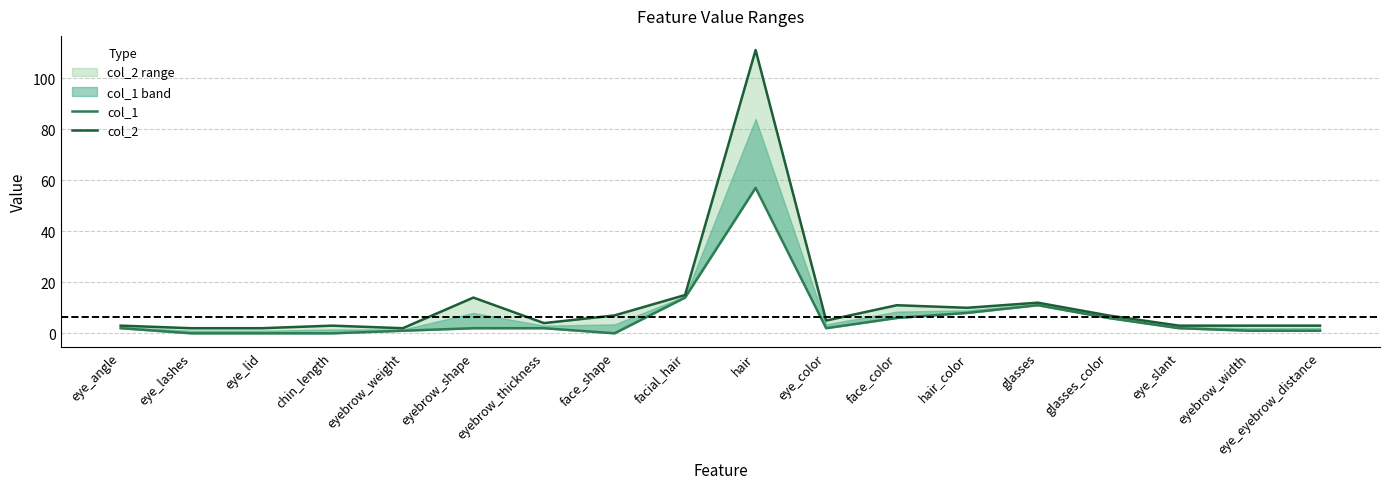

How many interior local valleys does the col_2 series have?

4